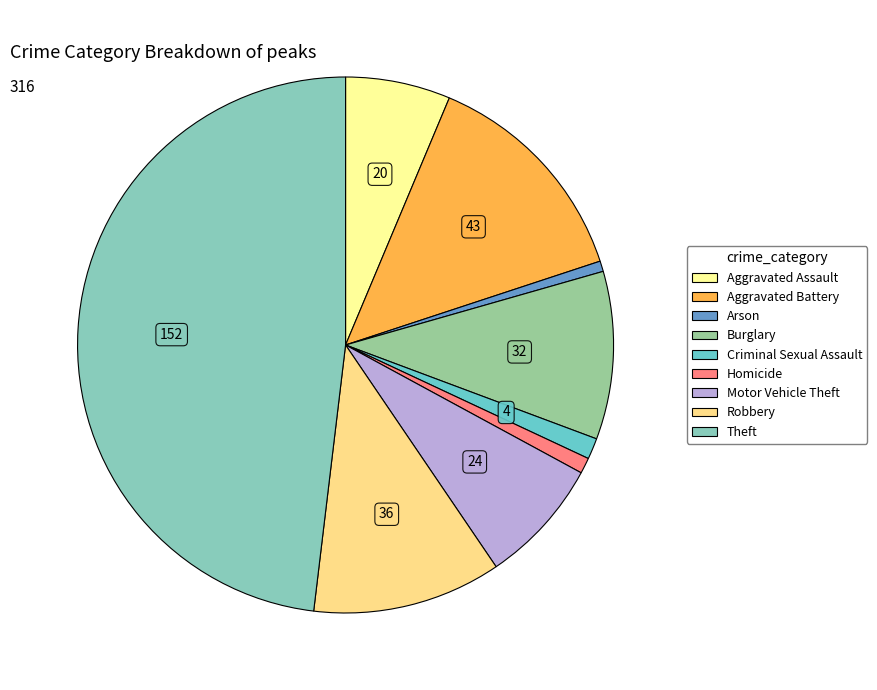

Does Criminal Sexual Assault account for over 50% of the chart?

No